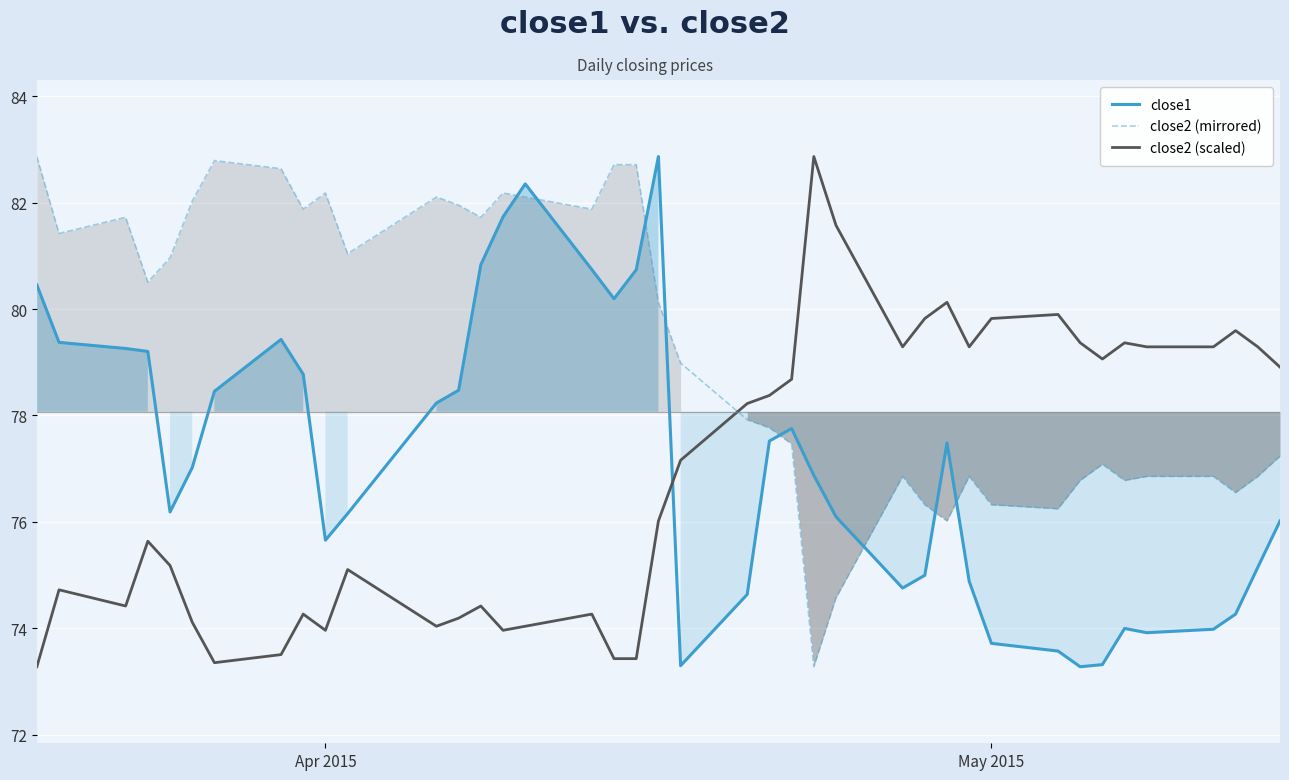

Which series ends up on top after the final intersection of close2 (mirrored) and close2 (scaled)?

close2 (scaled)